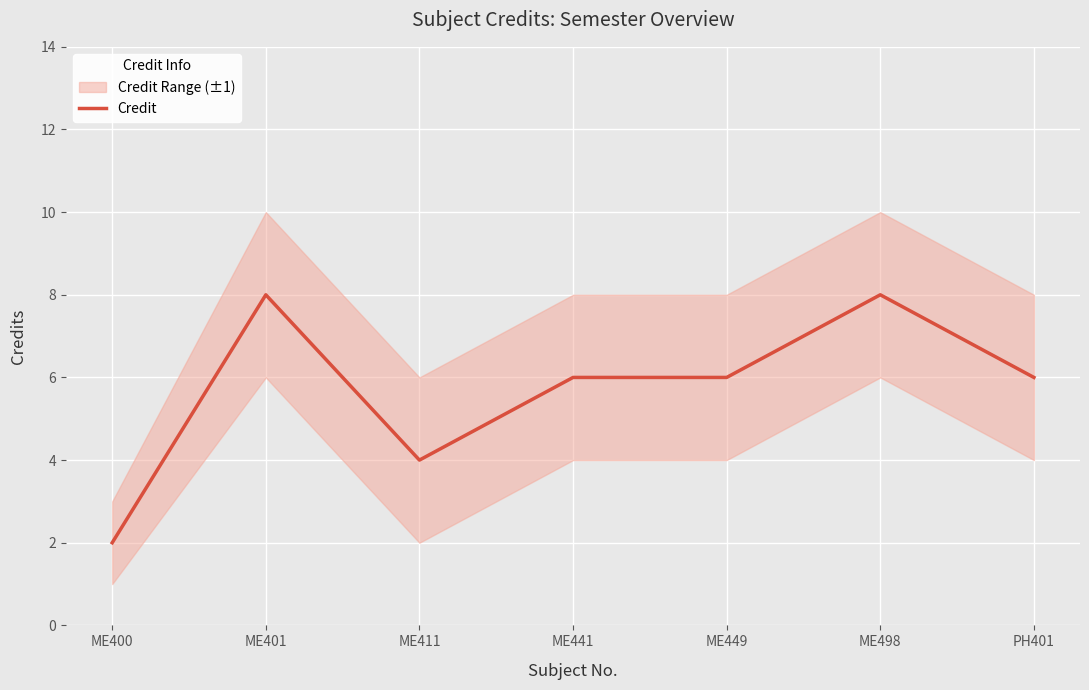

What is the difference between the maximum and second lowest values?

4